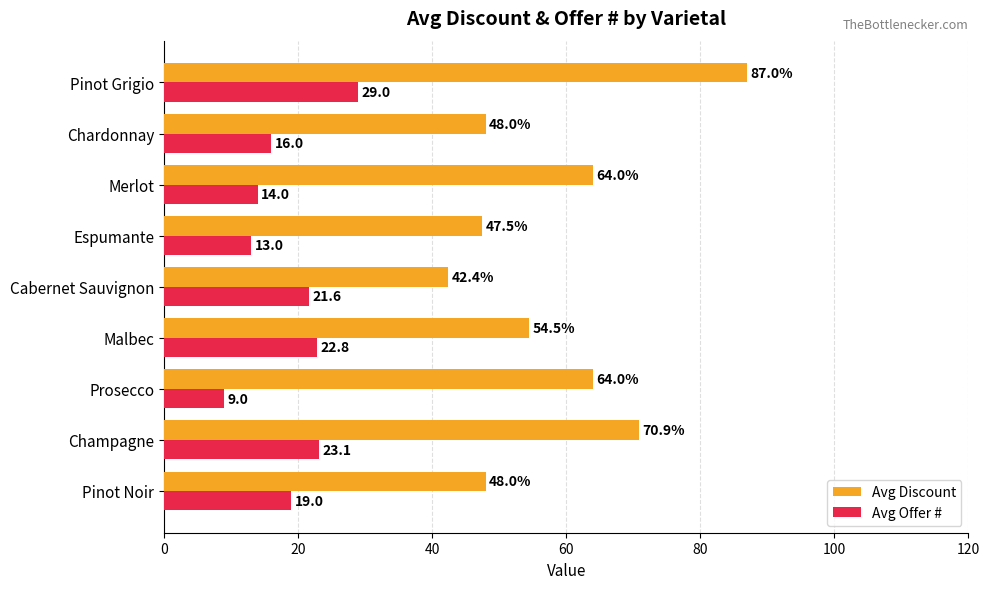

What is the average value of the Avg Offer # series?

18.6